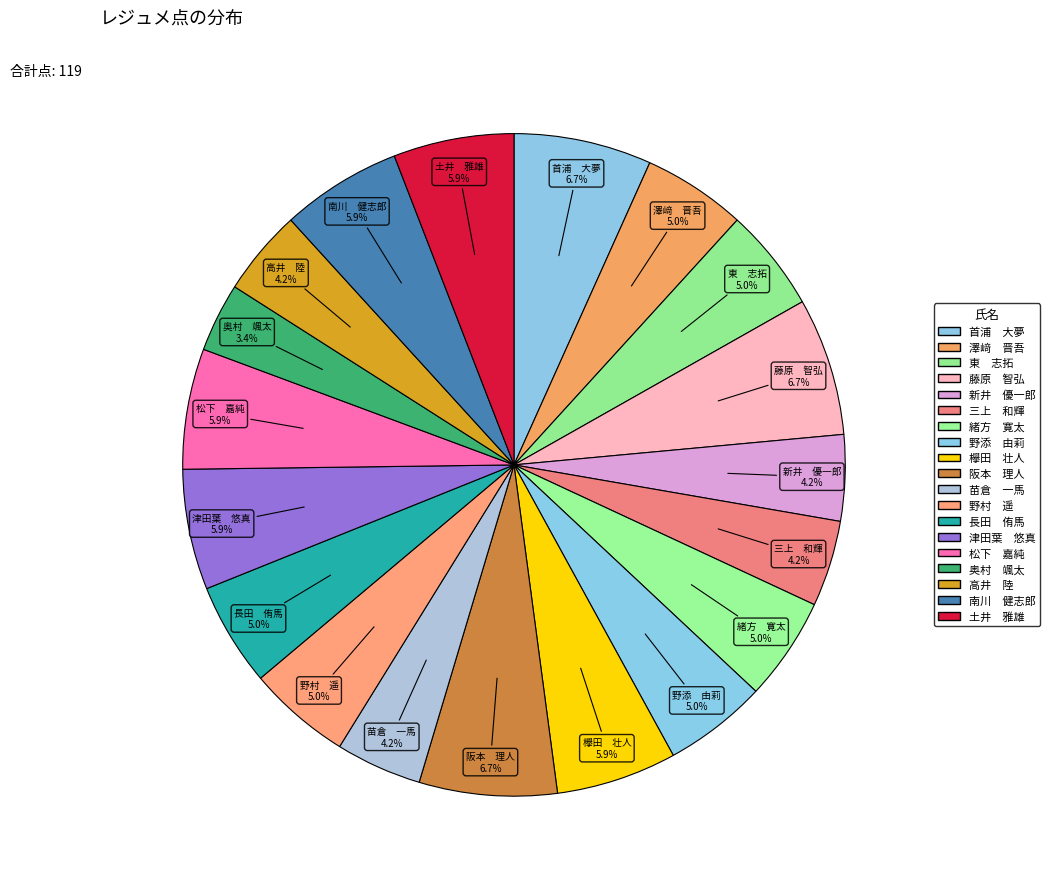

How many slices are in this pie chart?

19